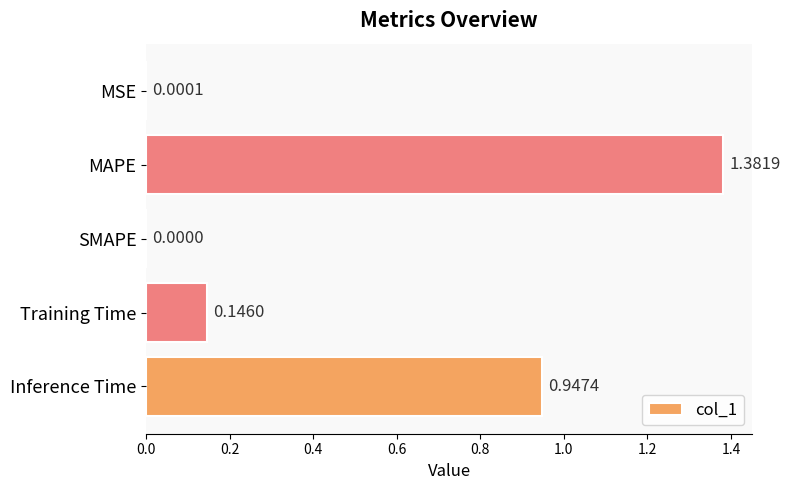

Where is the data nearest to the value 0?

SMAPE